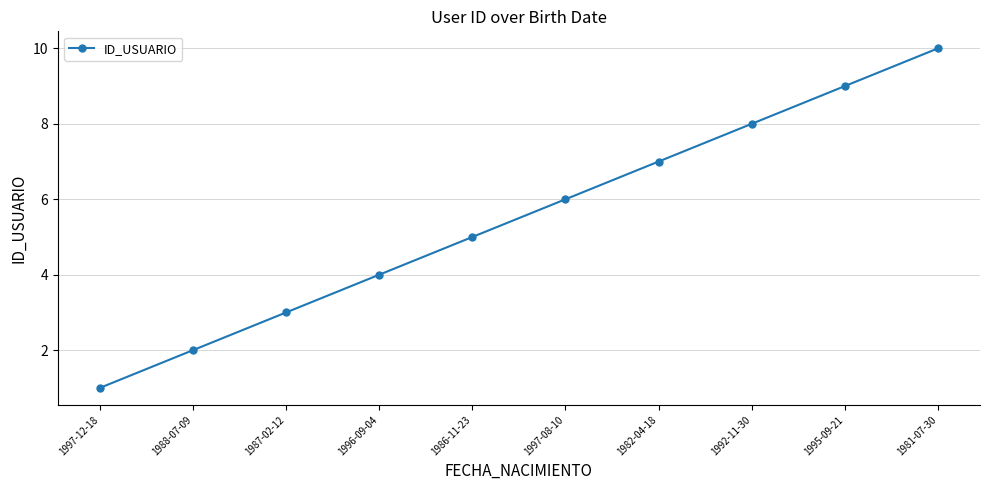

How many values are between 3 and 8?

6